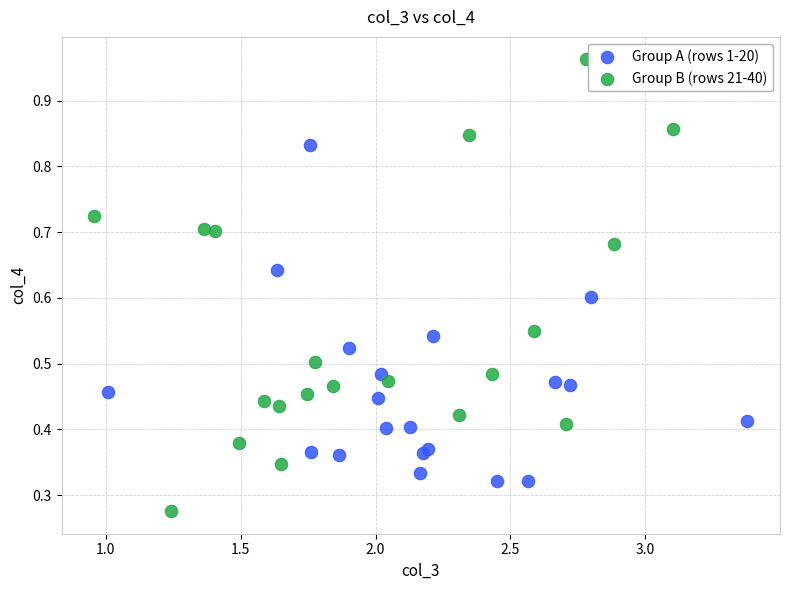

Which series has the largest Y range (max minus min)?

Group B (rows 21-40)